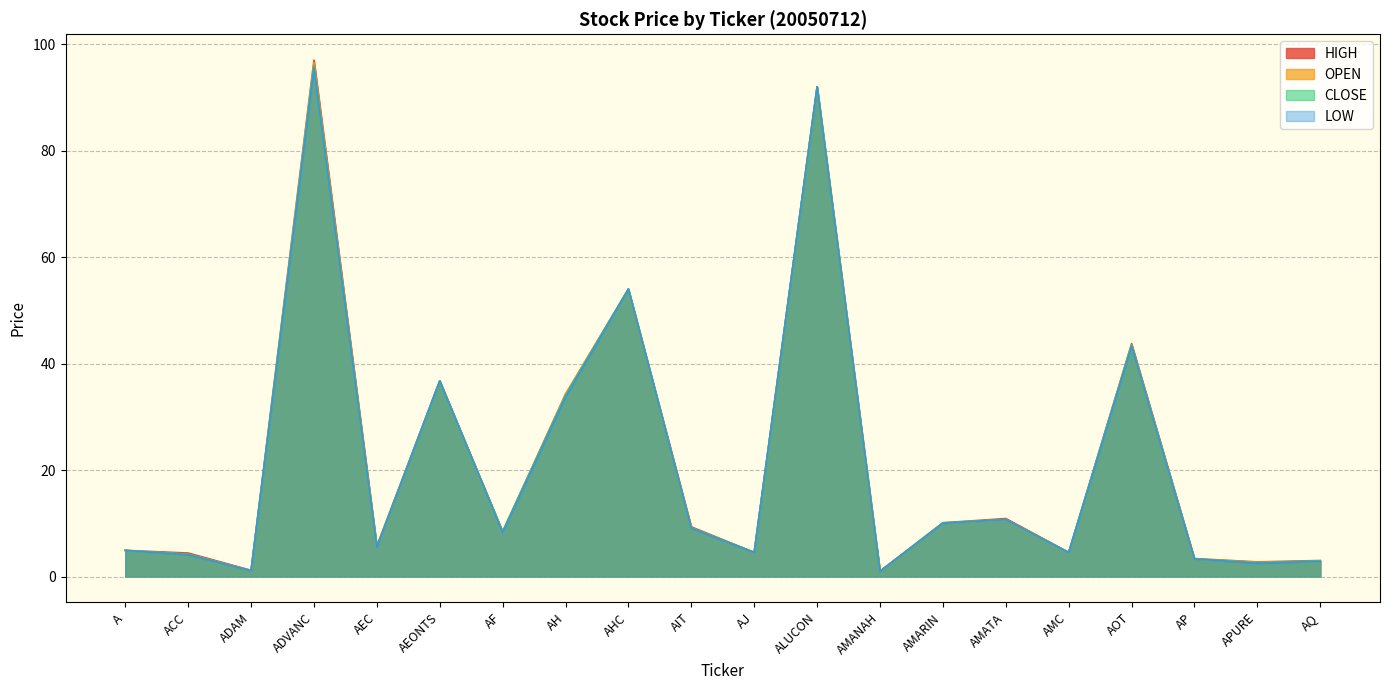

True or false: CLOSE has more than 0 points higher than both neighbors.

True